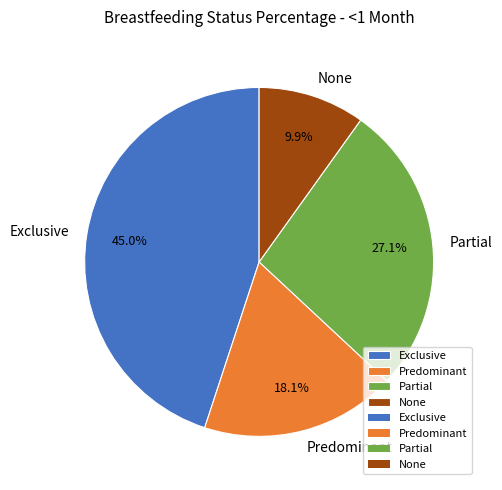

To the nearest percent, what percentage of the pie is Partial?

27%